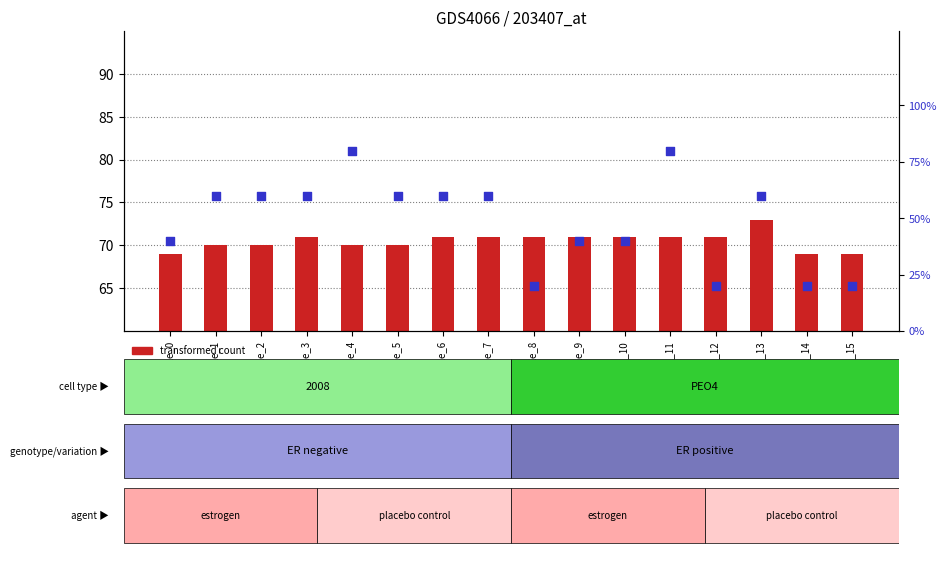

What are all the series names shown in the legend?

transformed count, percentile rank within the sample